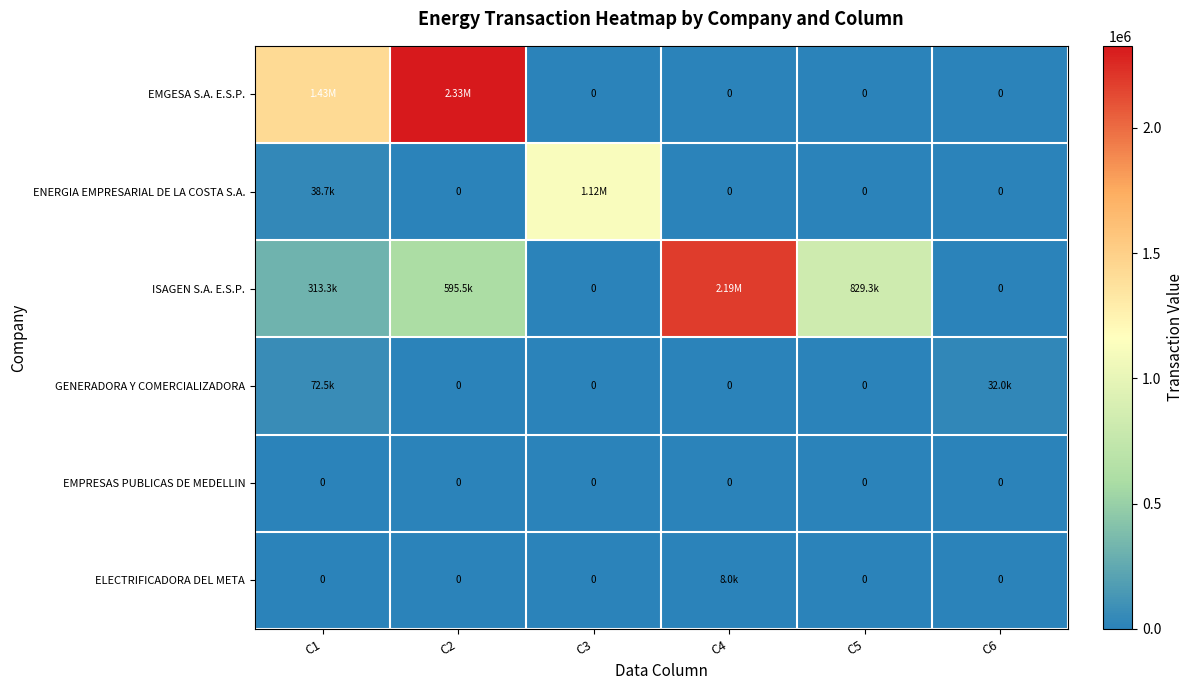

What is the greatest value displayed?

2327906.7